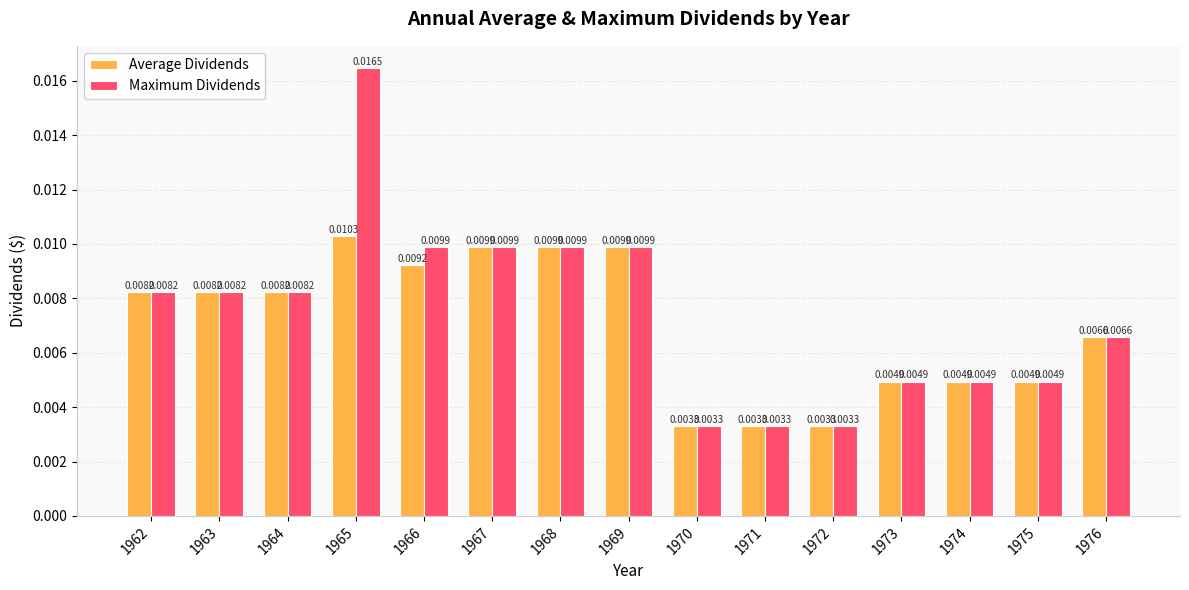

Which series has the widest spread of values?

Maximum Dividends